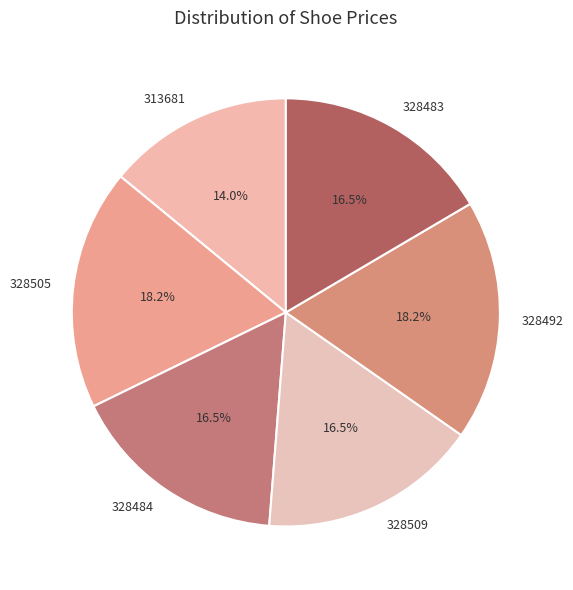

To the nearest percent, what is the combined percentage of 328505 and 328492?

36%